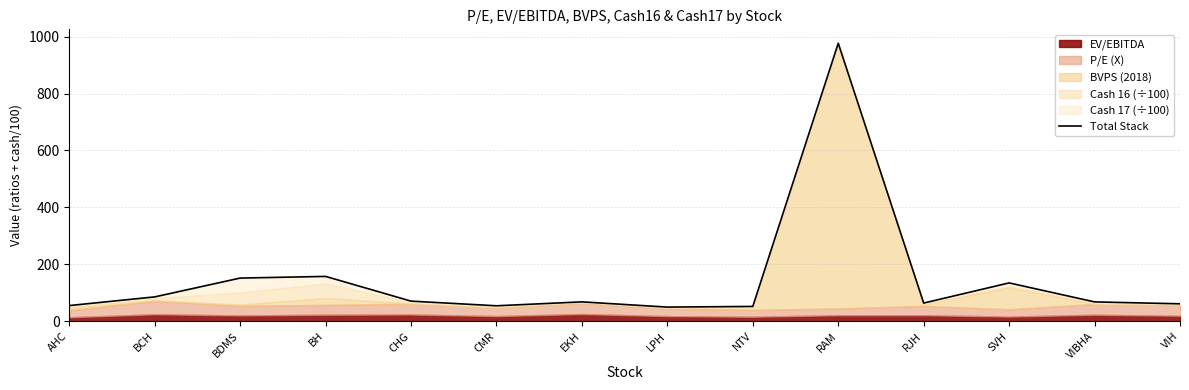

How many data points are less than 67?

6